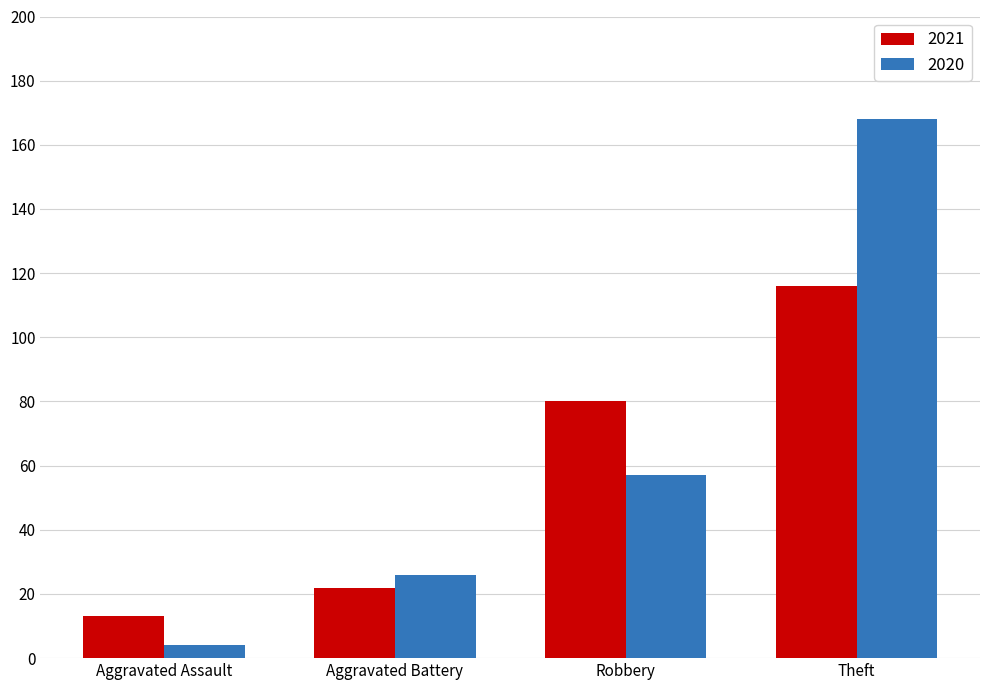

Are the bars grouped side by side (vs. stacked)?

Yes